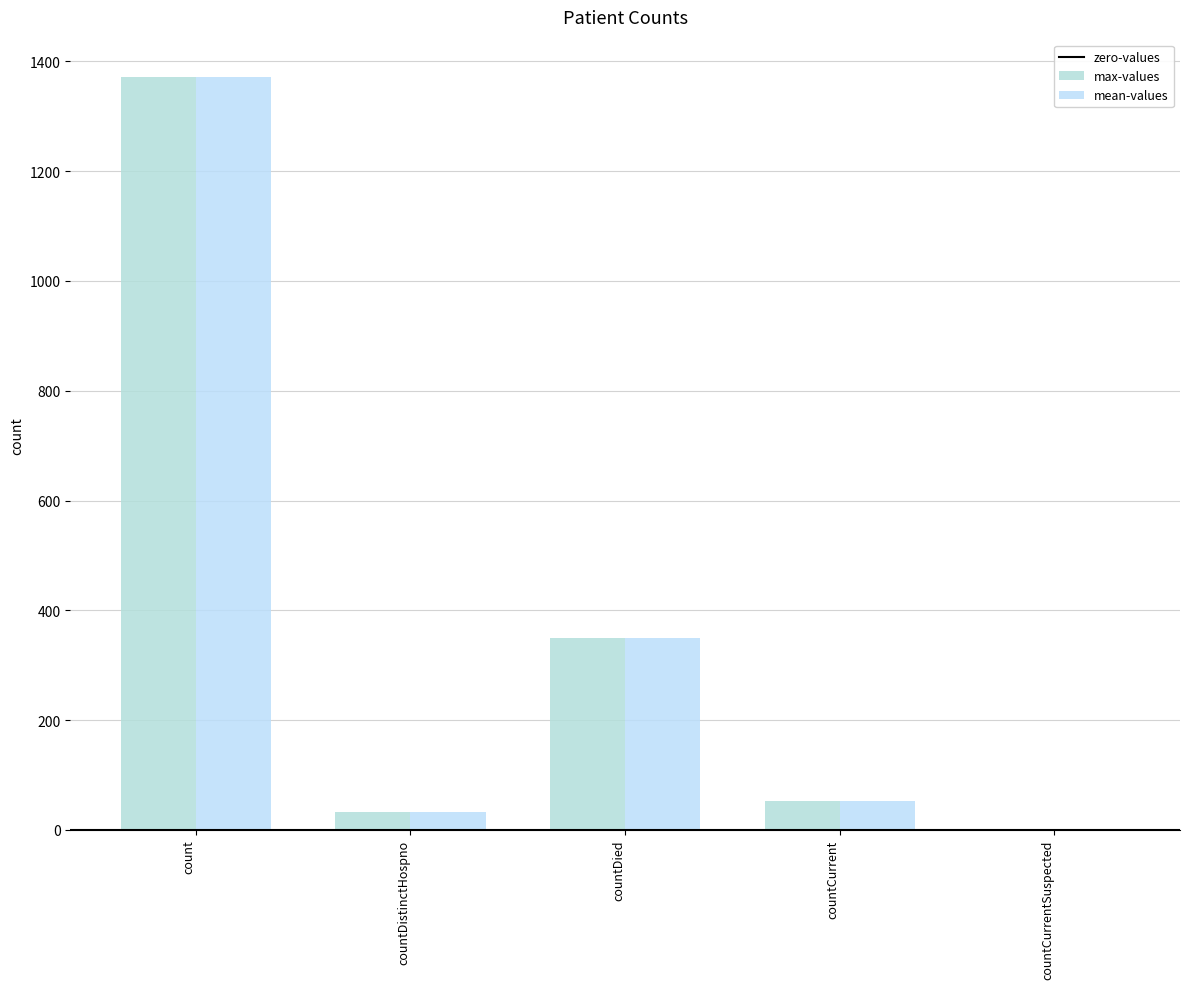

What is the greatest value displayed?

1371